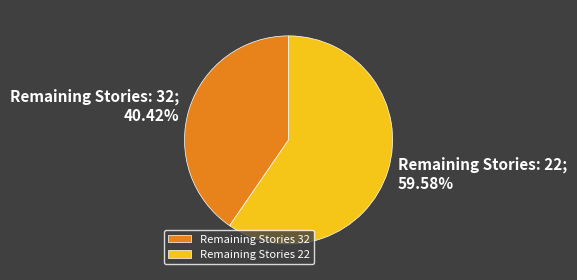

What is the ratio of the value at Remaining Stories 32 to the value at Remaining Stories 22?

0.7